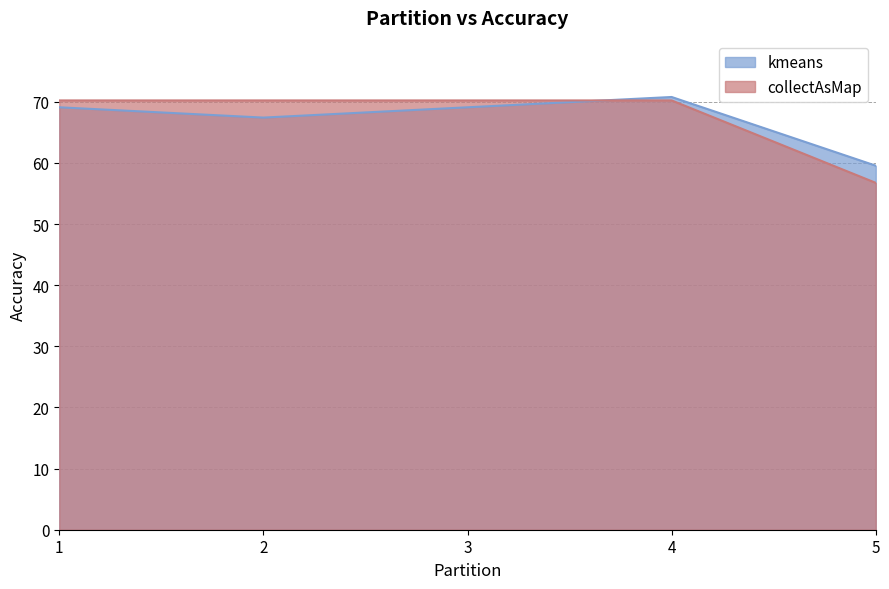

List the labels in order of collectAsMap value, smallest first.

5, 1, 2, 3, 4